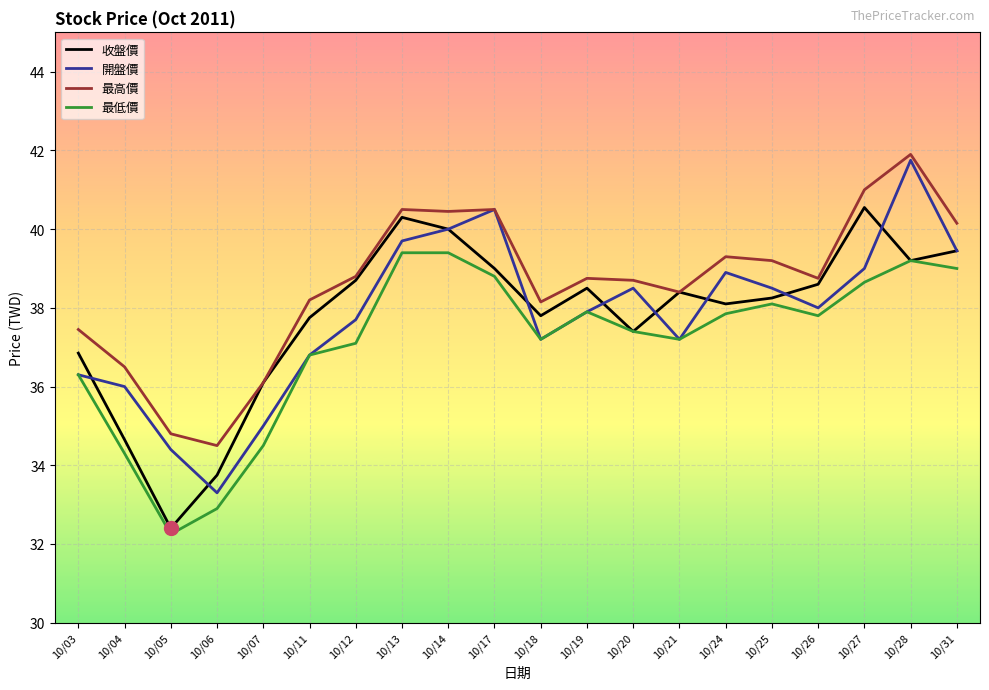

What is the difference between the highest and lowest values at 10/20?

1.3